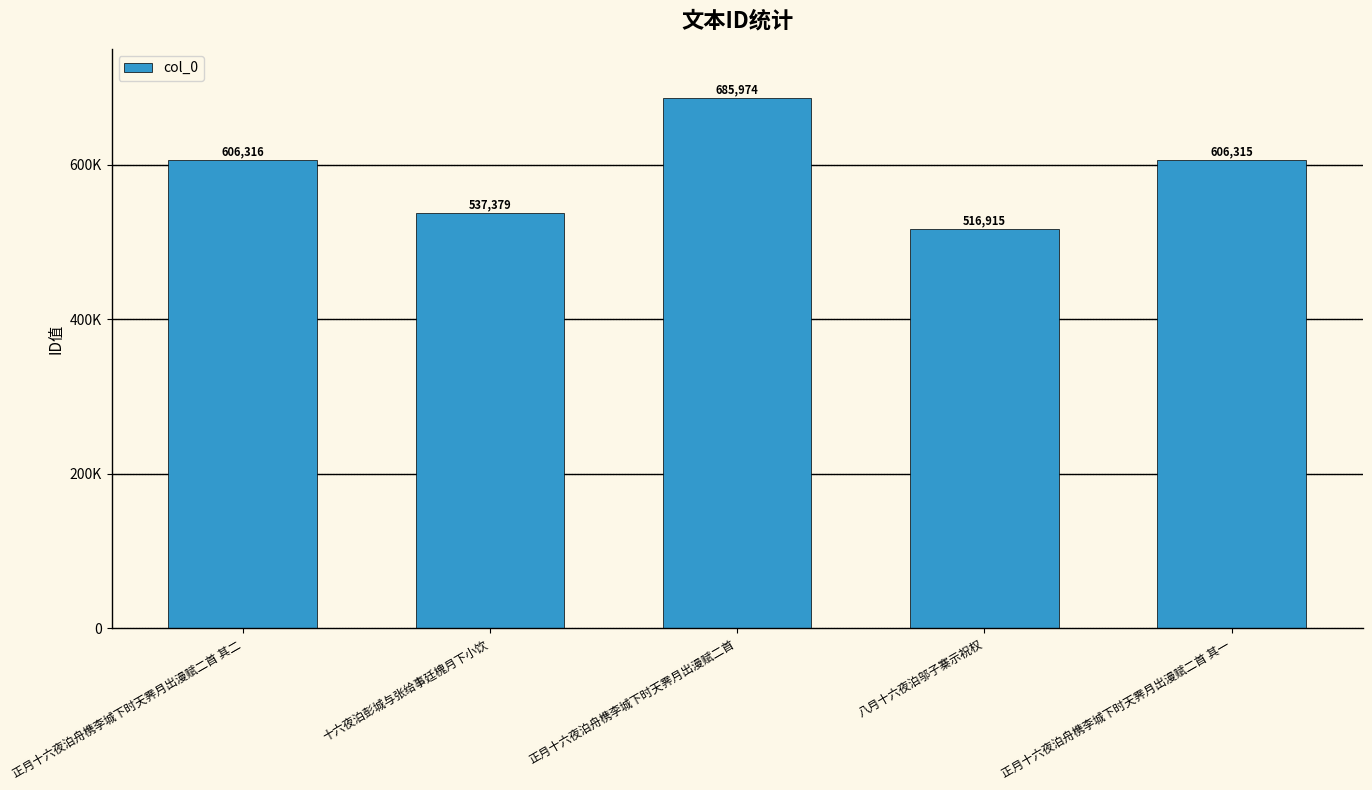

The value at 十六夜泊彭城与张给事廷槐月下小饮 is 537379. True or false?

True